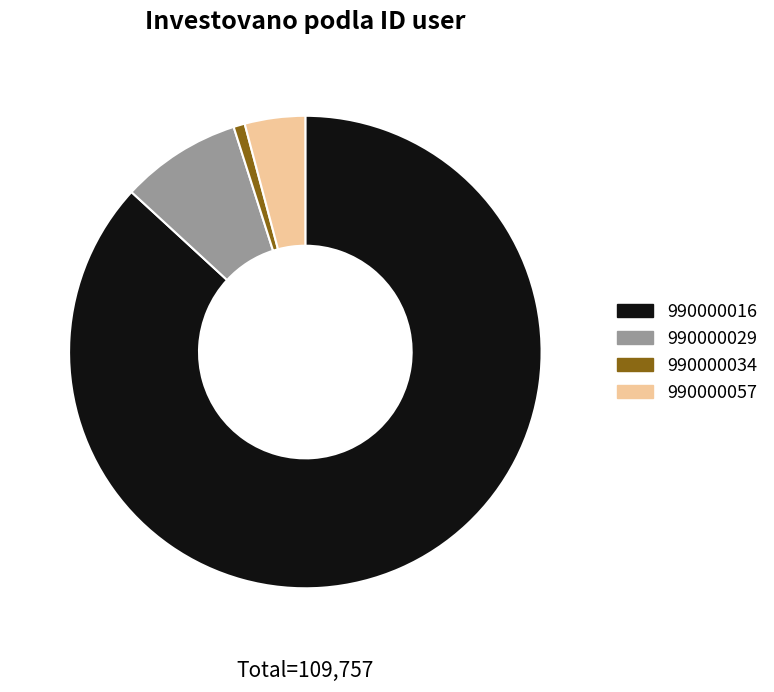

What is the ratio of the value at 990000057 to the value at 990000029?

0.5